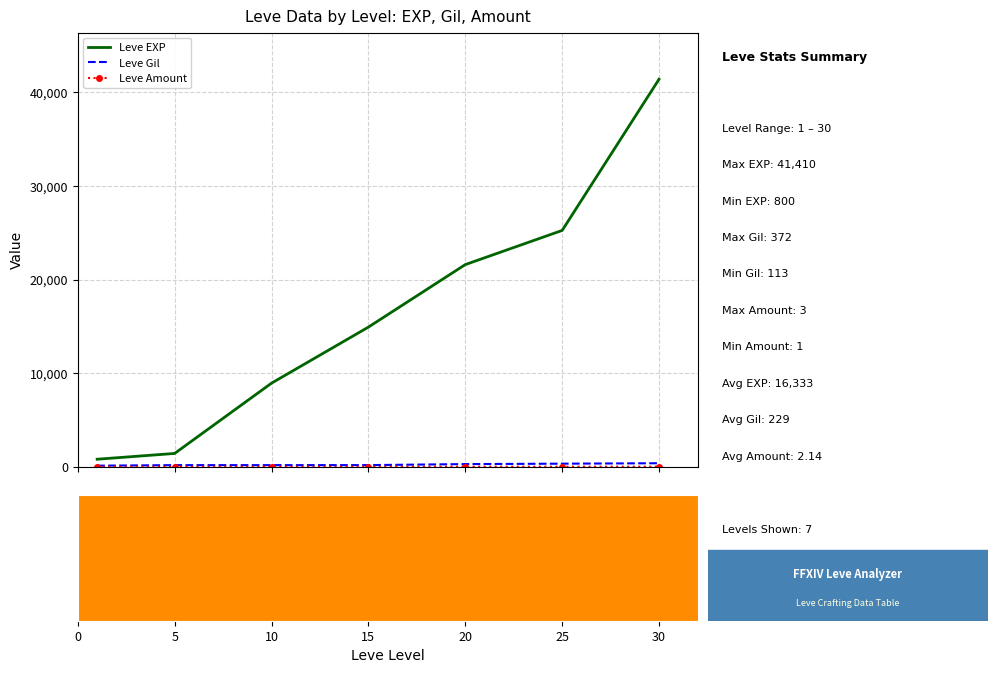

The Leve Gil series shows 248 at 15. True or false?

False